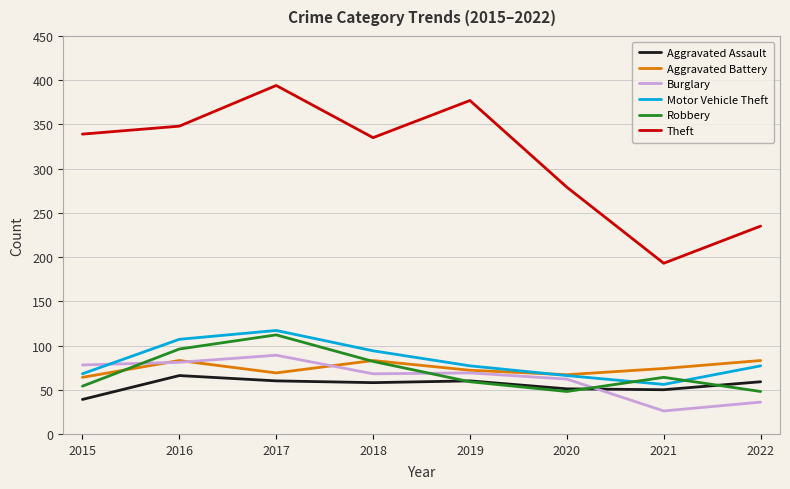

What are all the series names shown in the legend?

Aggravated Assault, Aggravated Battery, Burglary, Motor Vehicle Theft, Robbery, Theft